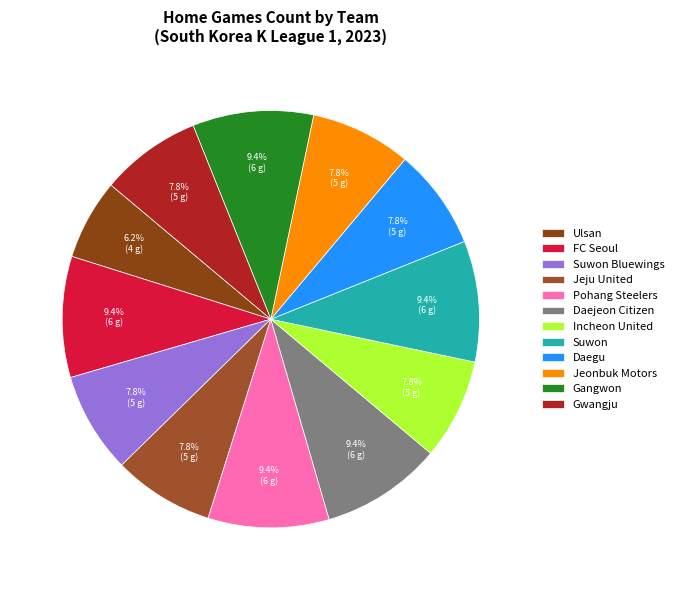

What is the ratio of the value at Pohang Steelers to the value at FC Seoul?

1.0